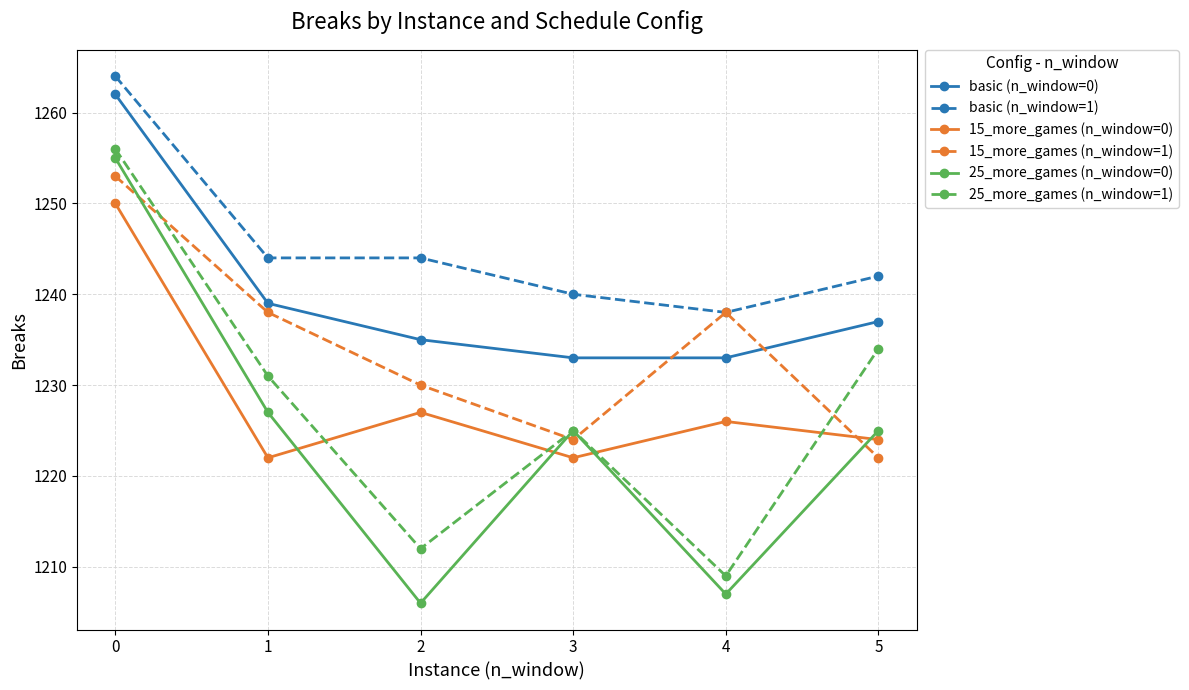

What are all the series names shown in the legend?

basic (n_window=0), basic (n_window=1), 15_more_games (n_window=0), 15_more_games (n_window=1), 25_more_games (n_window=0), 25_more_games (n_window=1)